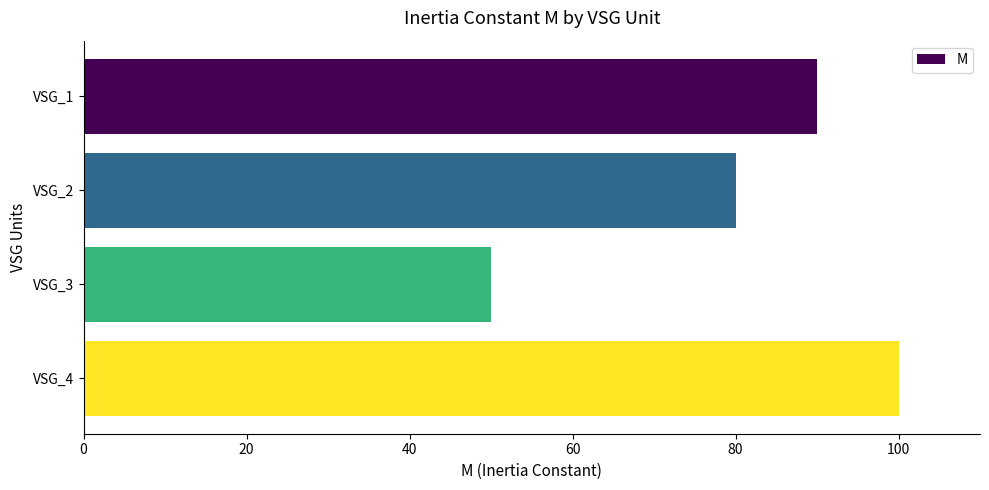

Where is the data nearest to the value 75?

VSG_2